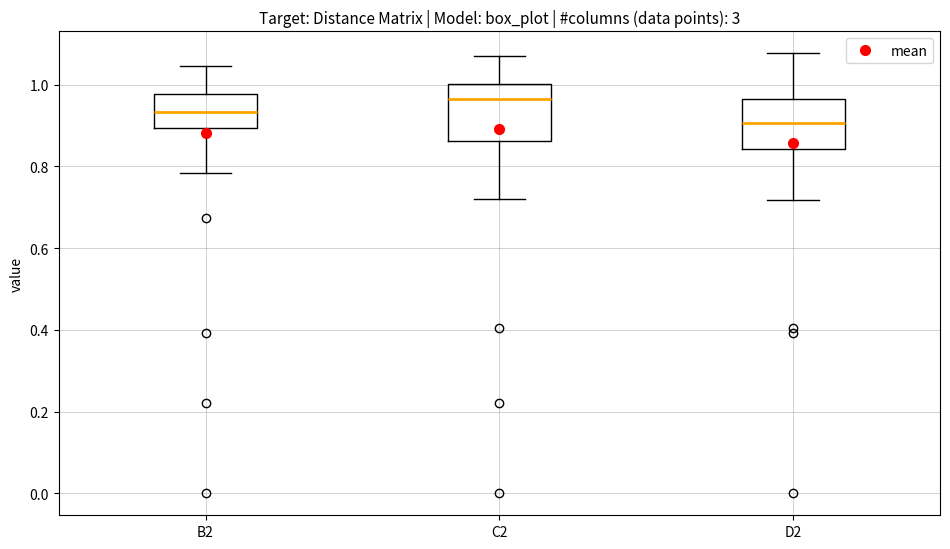

Which box's median line is the highest?

C2